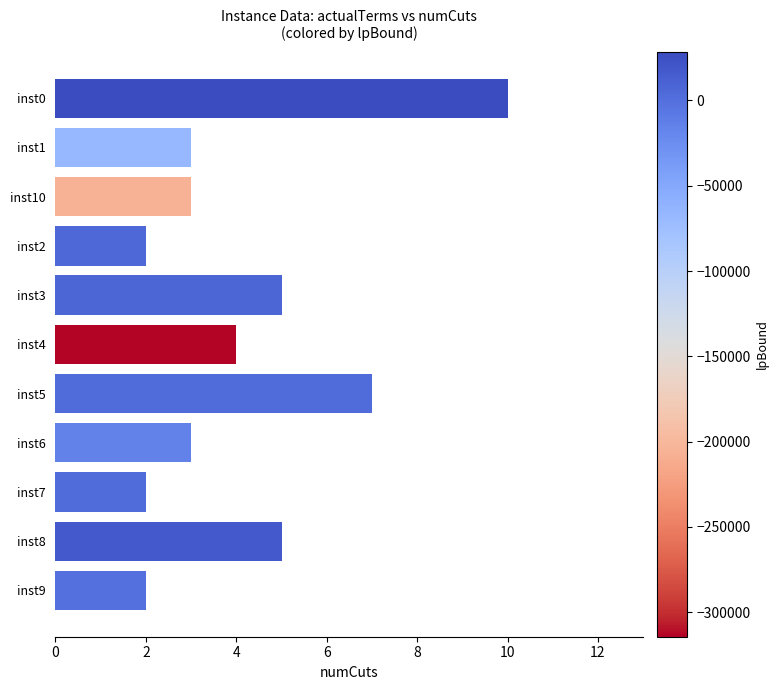

What is the difference between the second highest and minimum values?

5